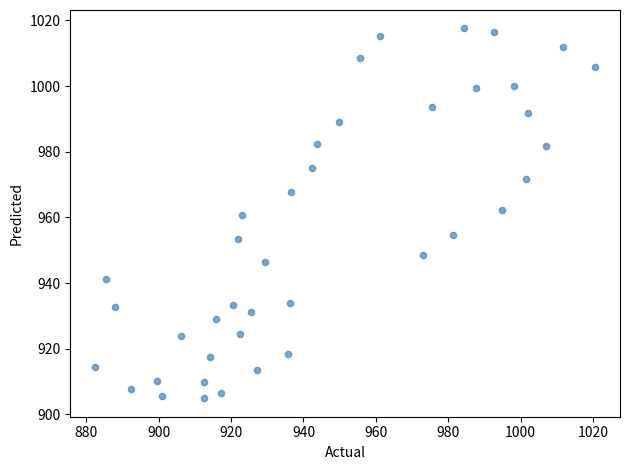

What is the range of X values (max minus min)?

138.1